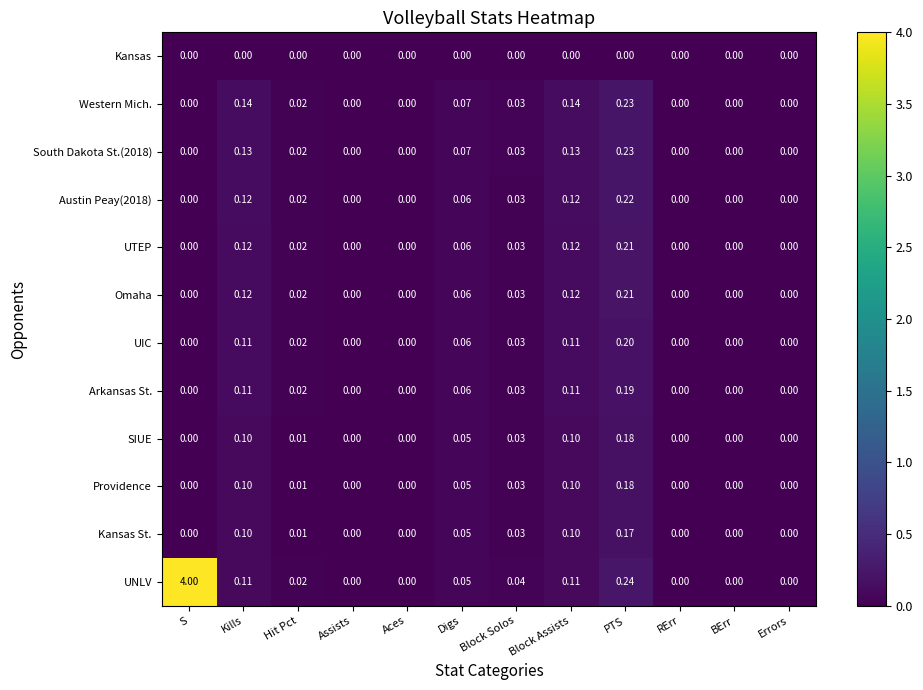

Between PTS and BErr, which series saw the biggest shift?

UNLV